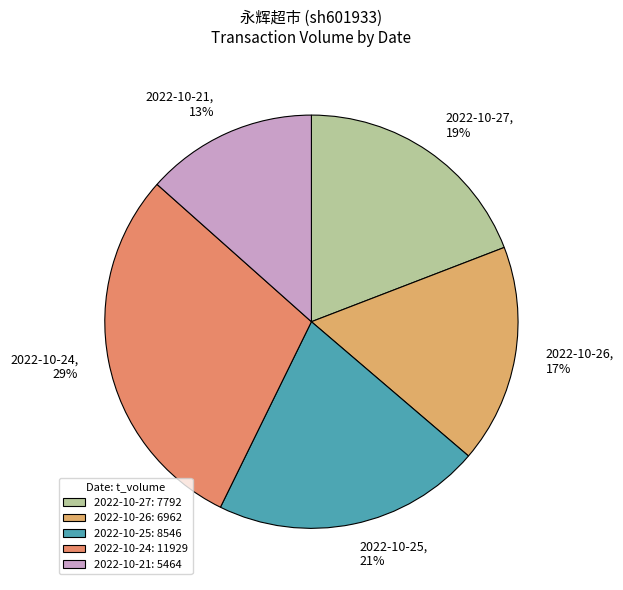

True or false: 2022-10-24 accounts for 42% of the total.

False